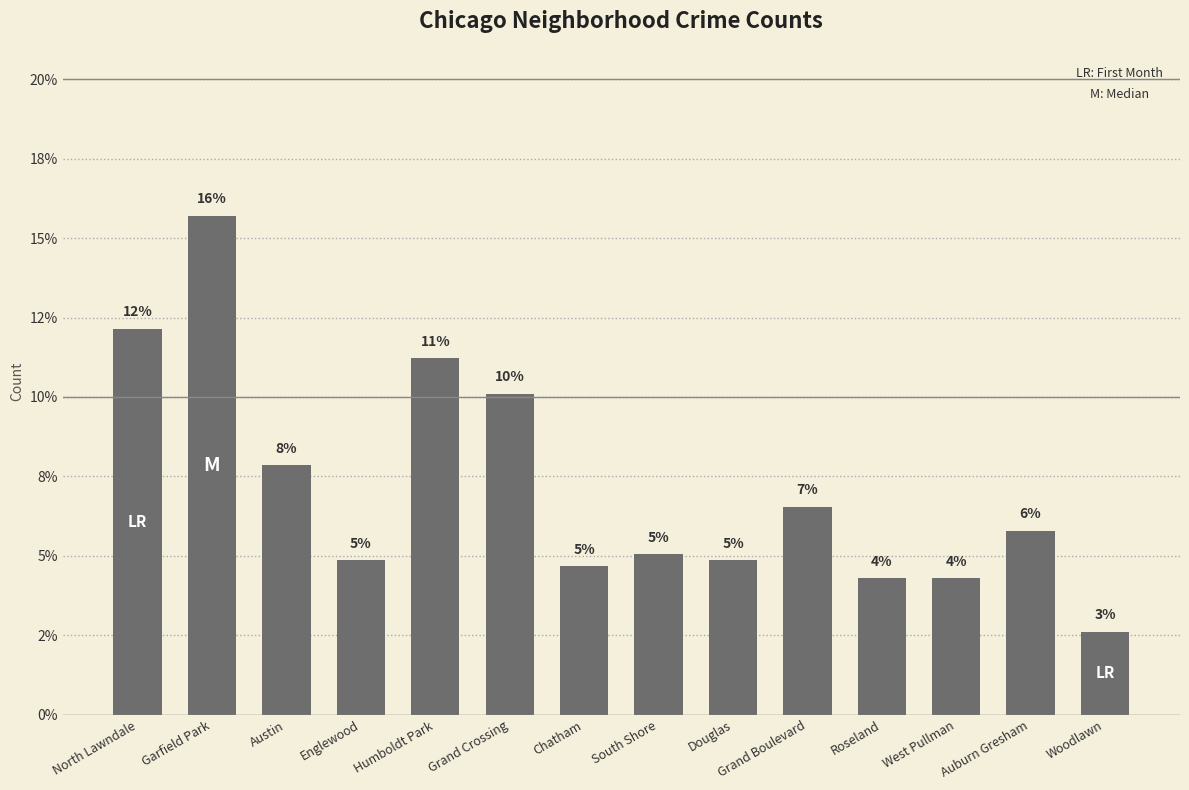

Are the bars horizontal?

No